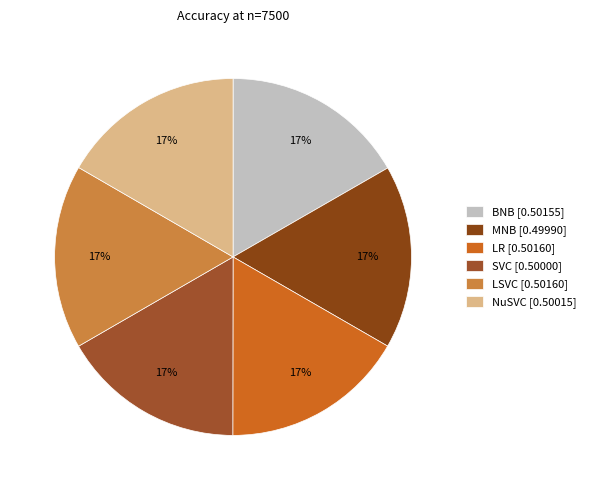

Do BNB and SVC together represent more than half of the pie?

No